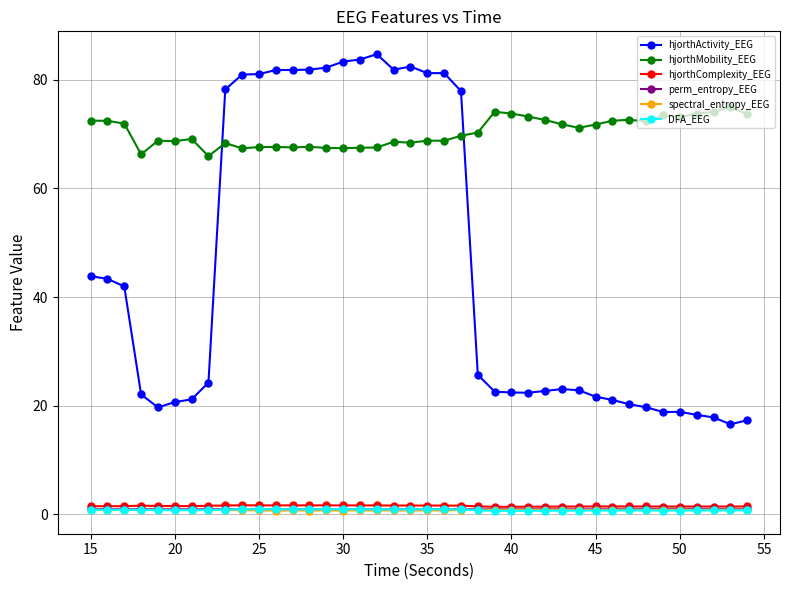

What is the difference between the second highest and second lowest values in the spectral_entropy_EEG series?

0.1